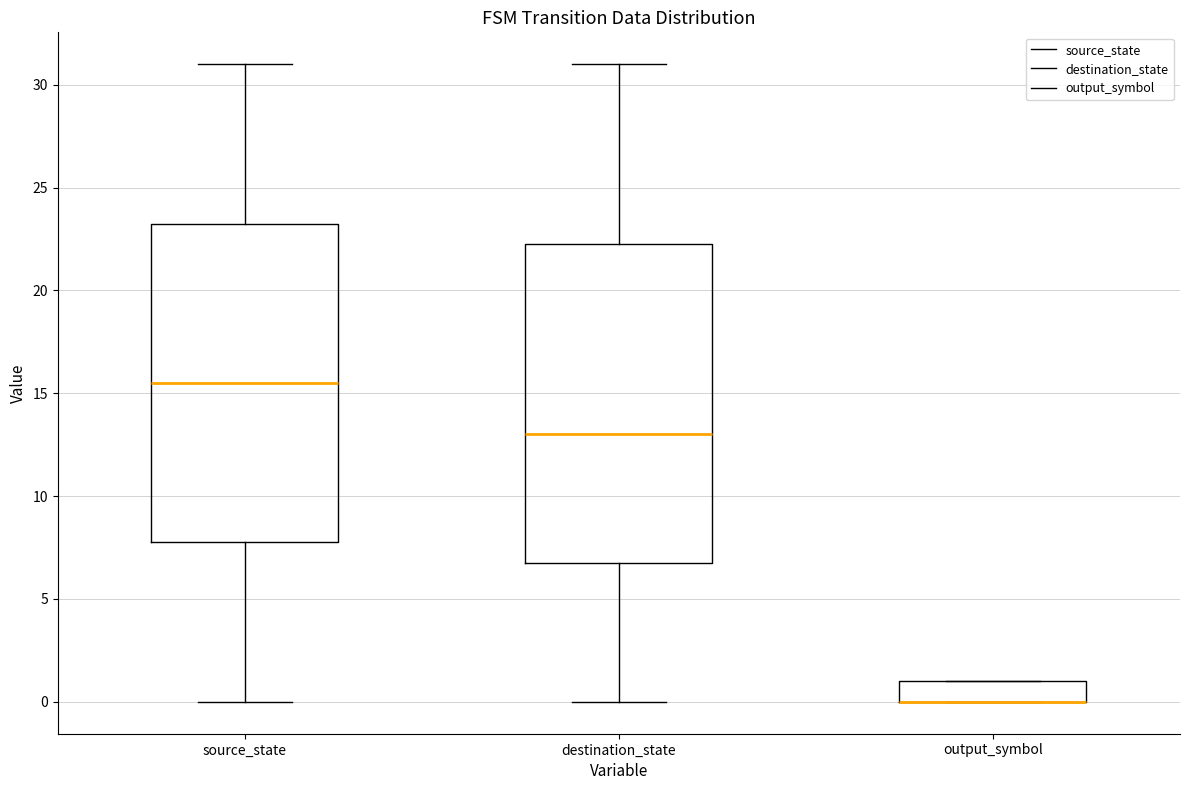

Reading left to right, read every box against the y-axis: the position of its median line, the range the box covers, and the ends of its whiskers. The values are not printed on the chart, so give them approximately, as read against the axis.

source_state: median 15.5, box 8.0 to 23.5, whiskers 0.0 to 31.0
destination_state: median 13.0, box 7.0 to 22.5, whiskers 0.0 to 31.0
output_symbol: median 0.0 (drawn on the box's lower edge), box 0.0 to 1.0, whiskers 0.0 to 1.0